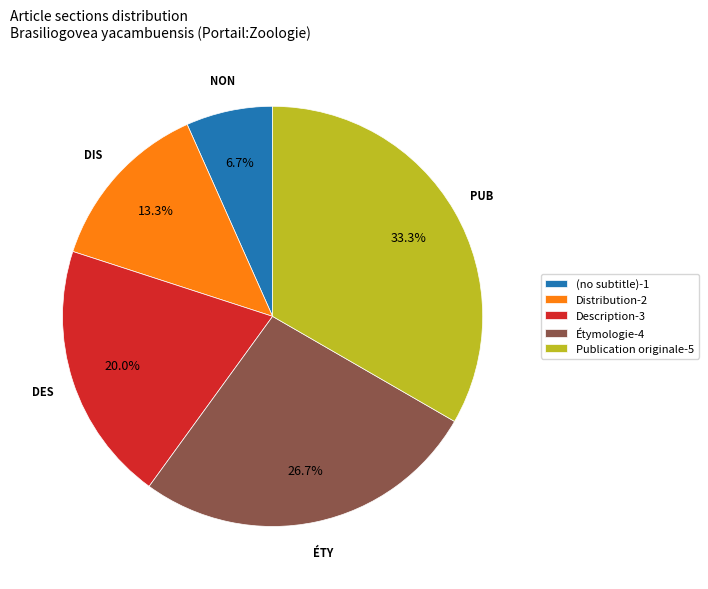

Which category has the smallest portion of the pie?

(no subtitle)